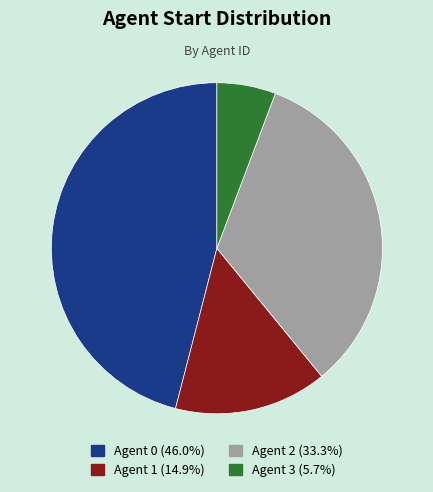

Approximately how many times larger is the value at Agent 0 (46.0%) compared to Agent 1 (14.9%)?

3.1